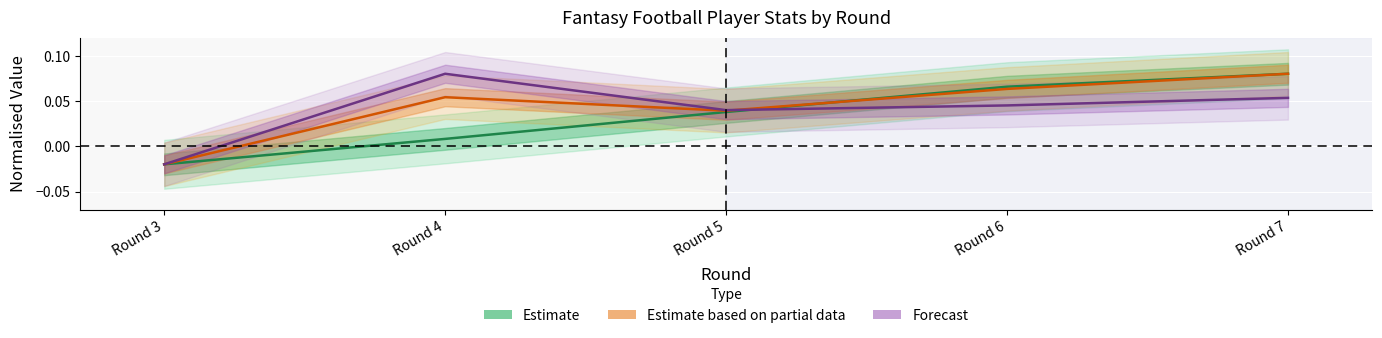

Reading right to left, list all the values displayed in this chart.

Estimate: 0.1	0.1	0.0	0.0	-0.0
Estimate based on partial data: 0.1	0.1	0.0	0.1	-0.0
Forecast: 0.1	0.0	0.0	0.1	-0.0